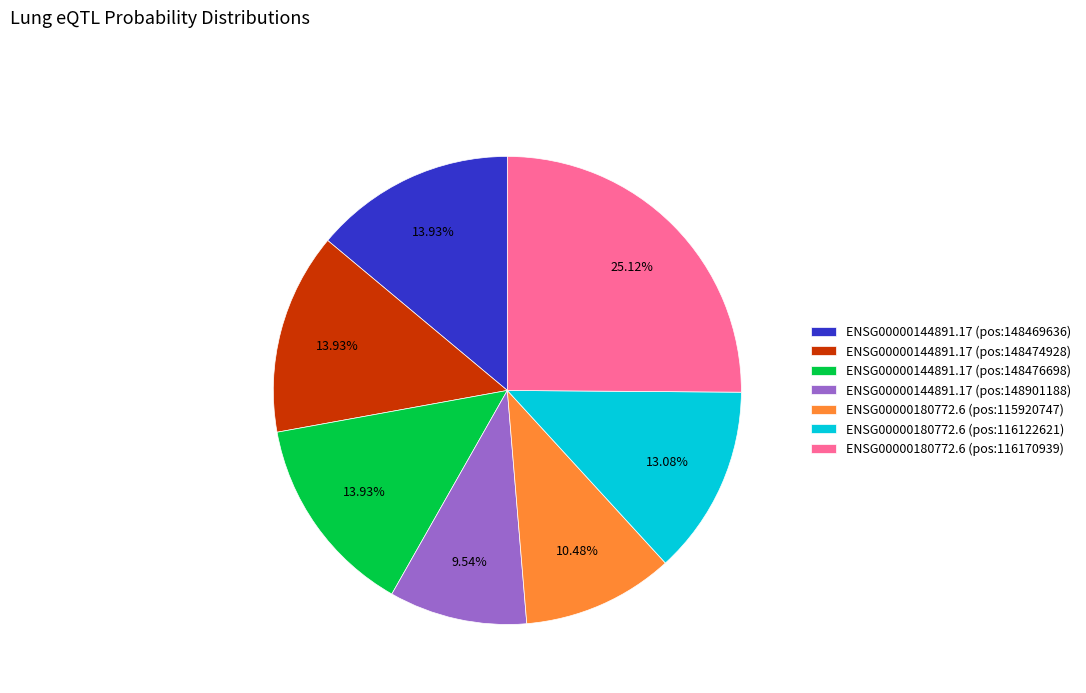

Which category has the smallest portion of the pie?

ENSG00000144891.17 (pos:148901188)